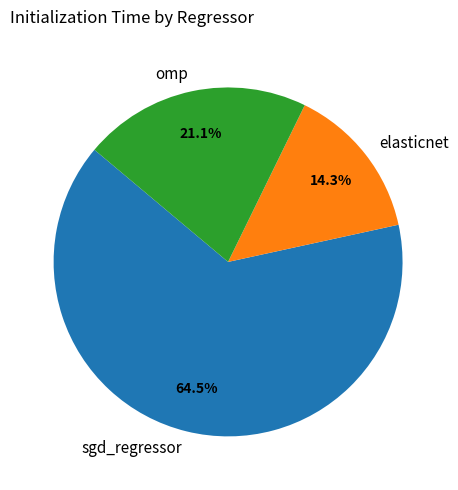

Which slice represents more than half of the pie?

sgd_regressor